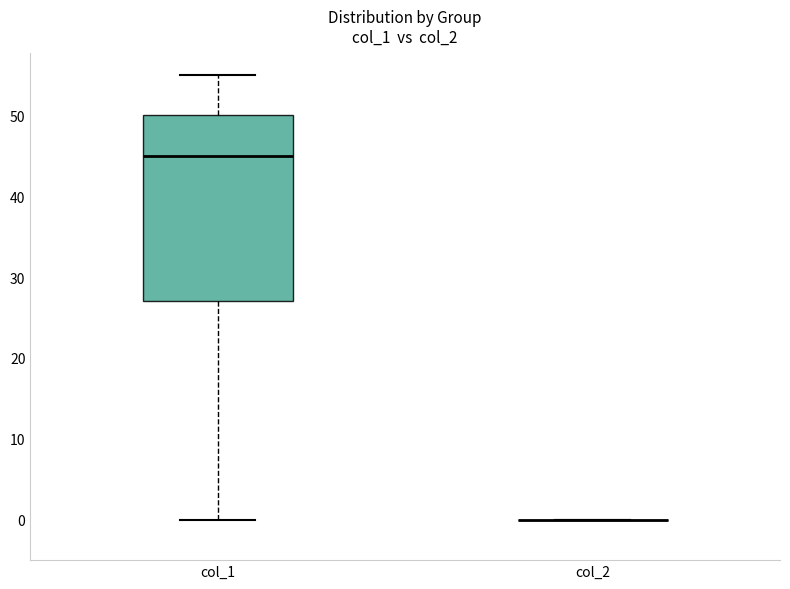

Reading left to right, read every box against the y-axis: the position of its median line, the range the box covers, and the ends of its whiskers. The values are not printed on the chart, so give them approximately, as read against the axis.

col_1: median 45, box 27 to 50, whiskers 0 to 55
col_2: box collapsed to a line at 0, whiskers 0 to 0